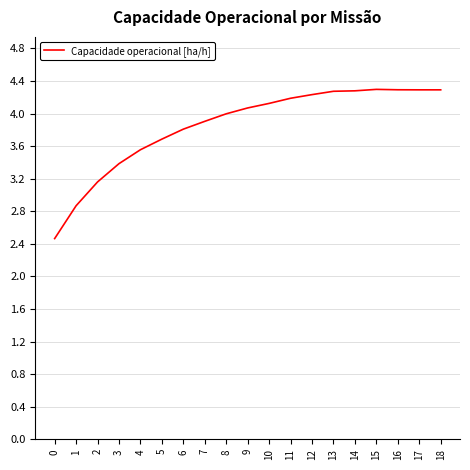

What is the ratio of the value at 5 to the value at 16?

0.9